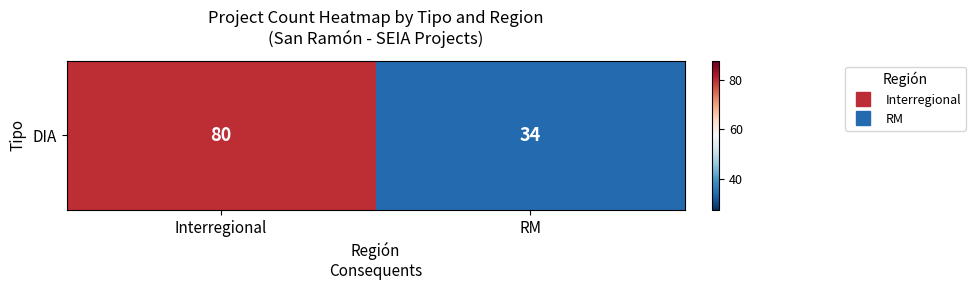

True or false: the data shows 34 at RM.

True